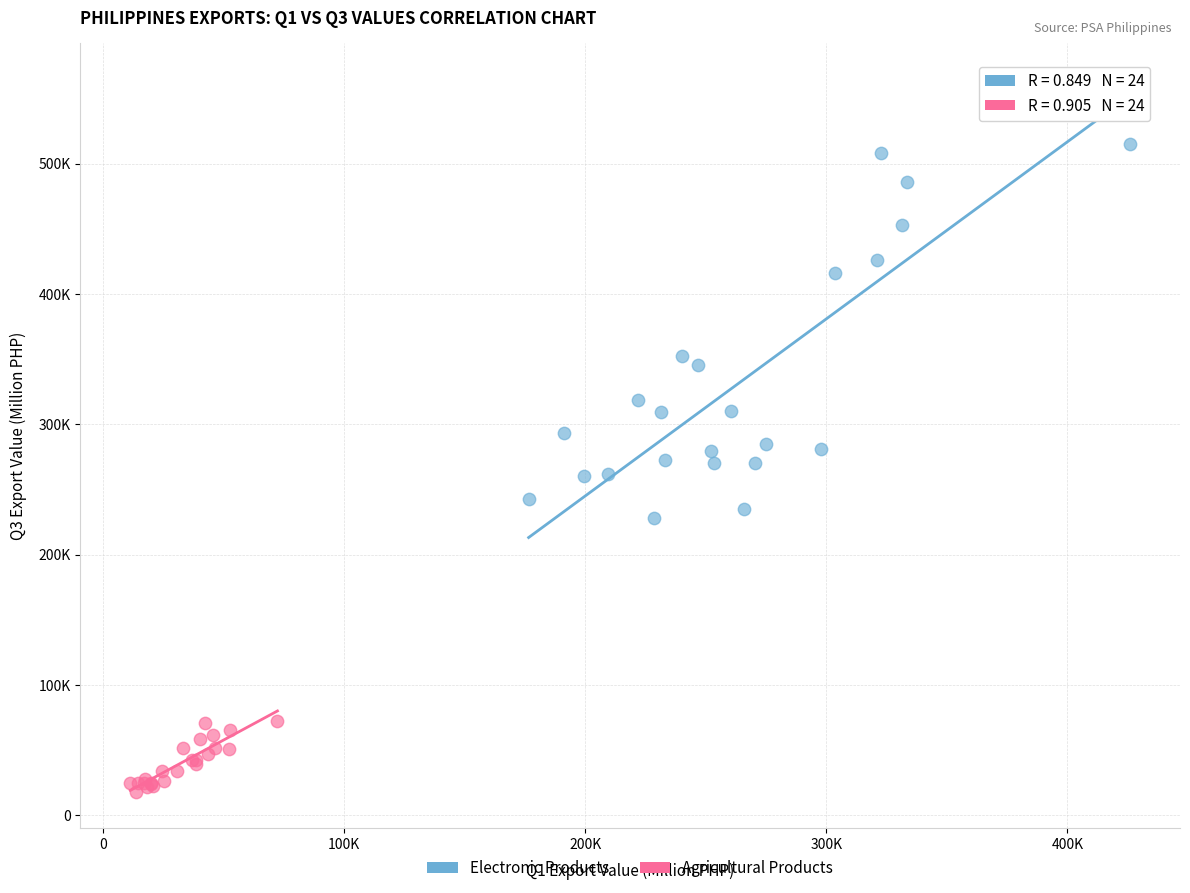

Which series contains the lowest Y value?

Agricultural Products